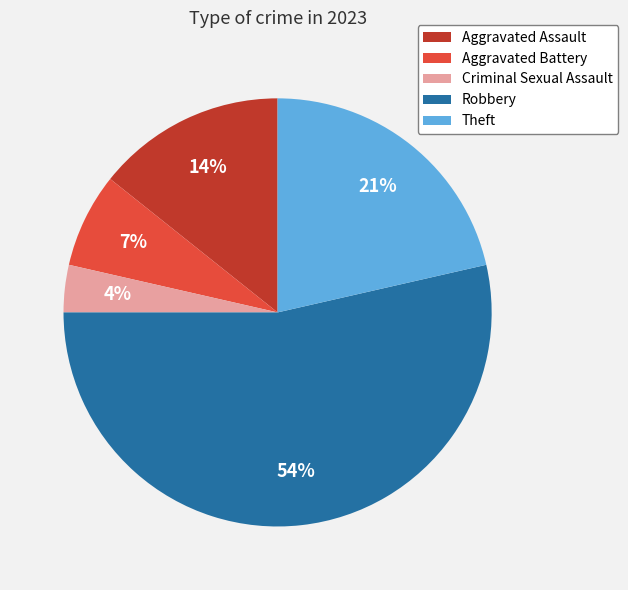

Combined, do Aggravated Battery and Robbery account for over 50%?

Yes